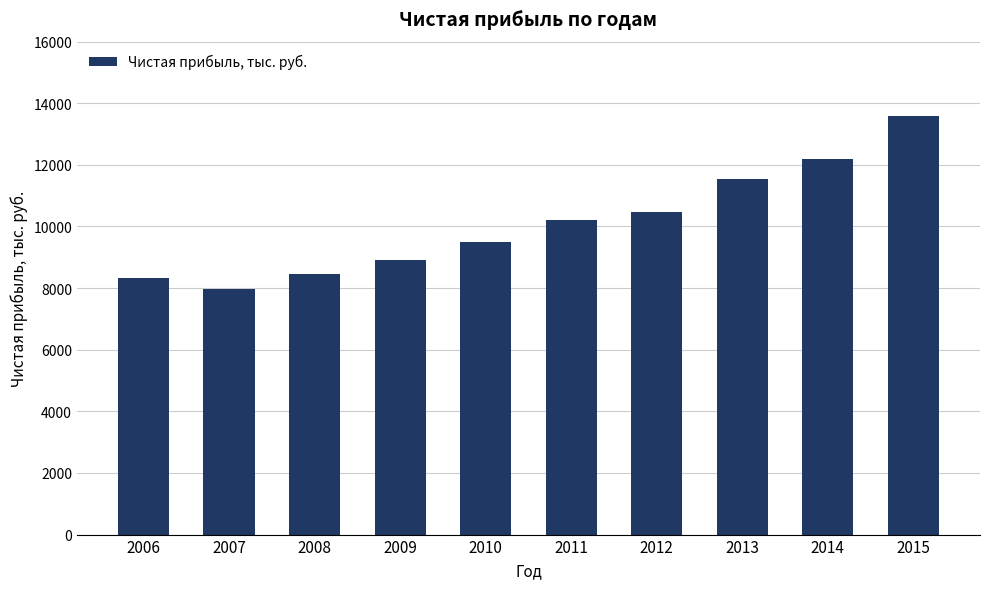

How many data points are less than 10209?

5